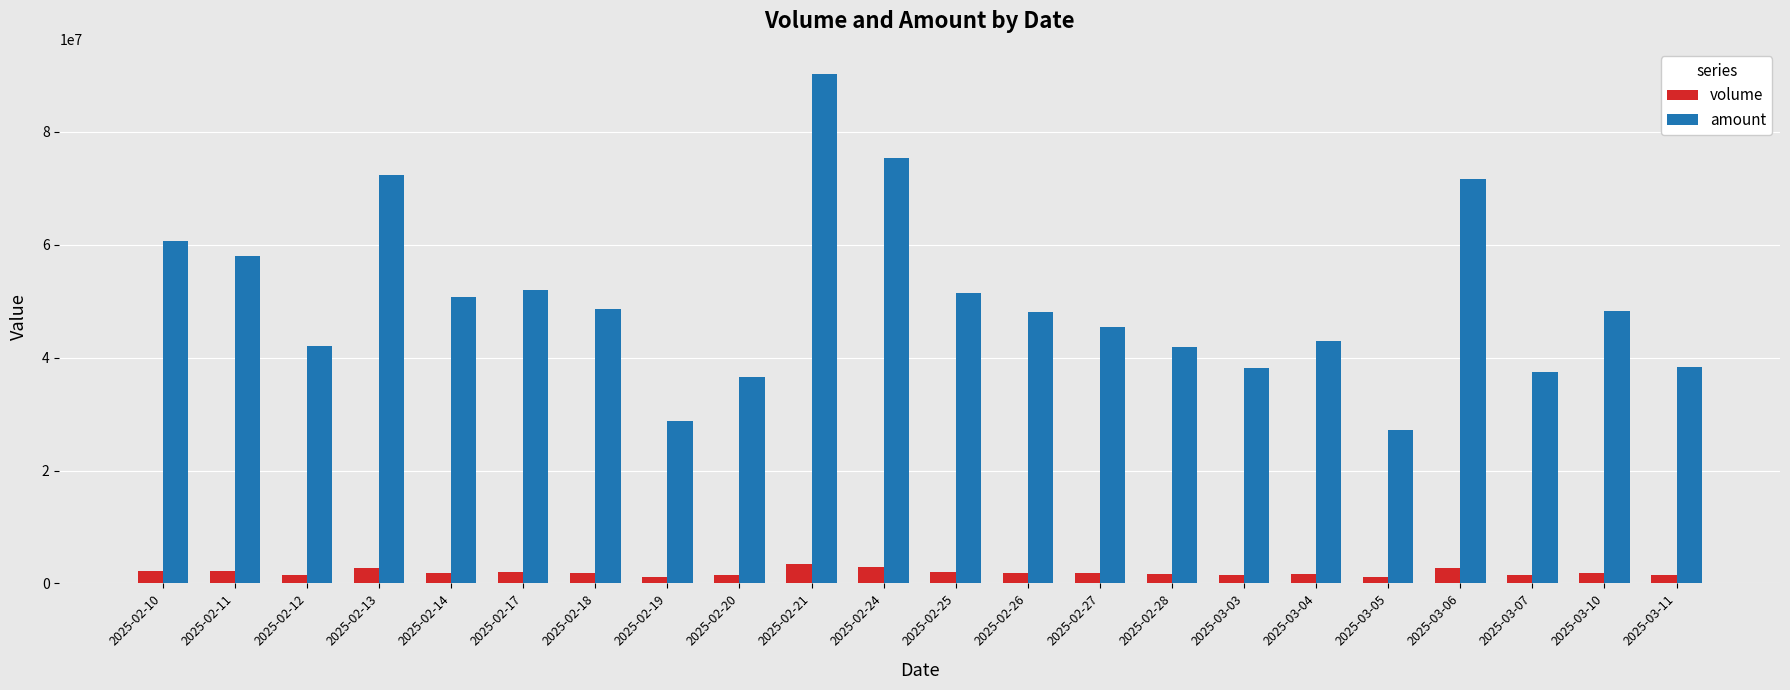

Are the bars grouped side by side (vs. stacked)?

Yes